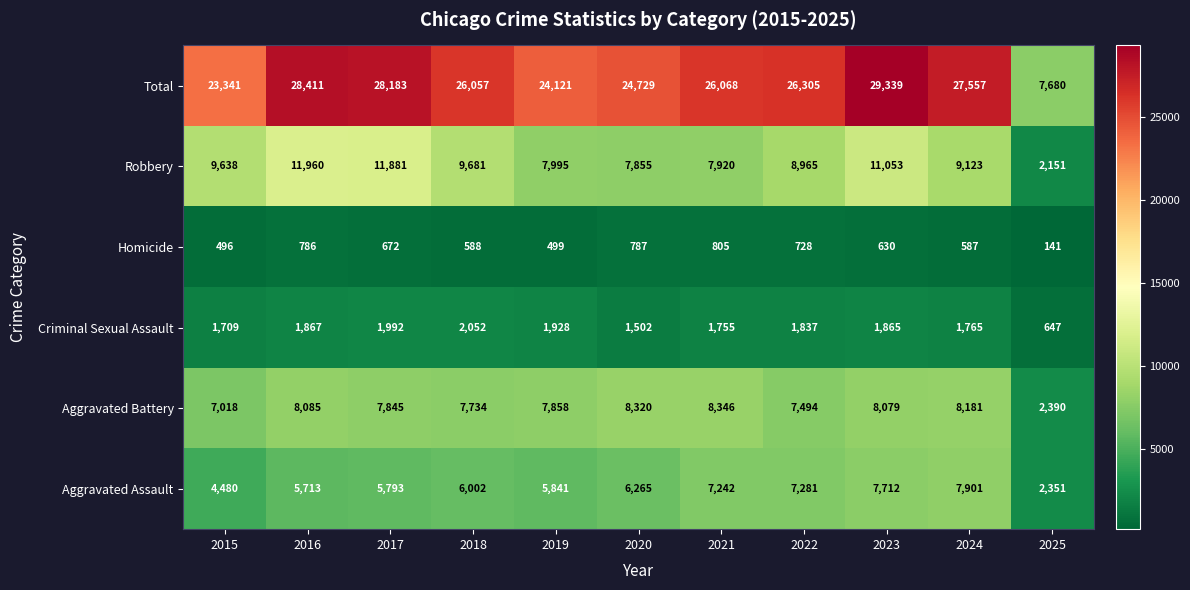

At 2024, list the series in order from largest to smallest.

Total, Robbery, Aggravated Battery, Aggravated Assault, Criminal Sexual Assault, Homicide